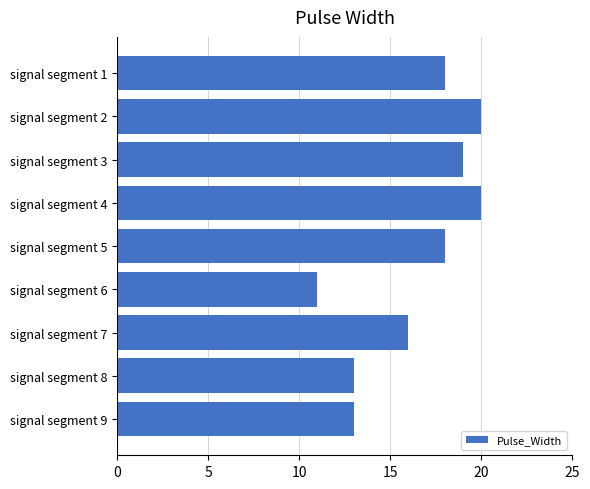

Reading top to bottom, list all the values displayed in this chart.

18	20	19	20	18	11	16	13	13